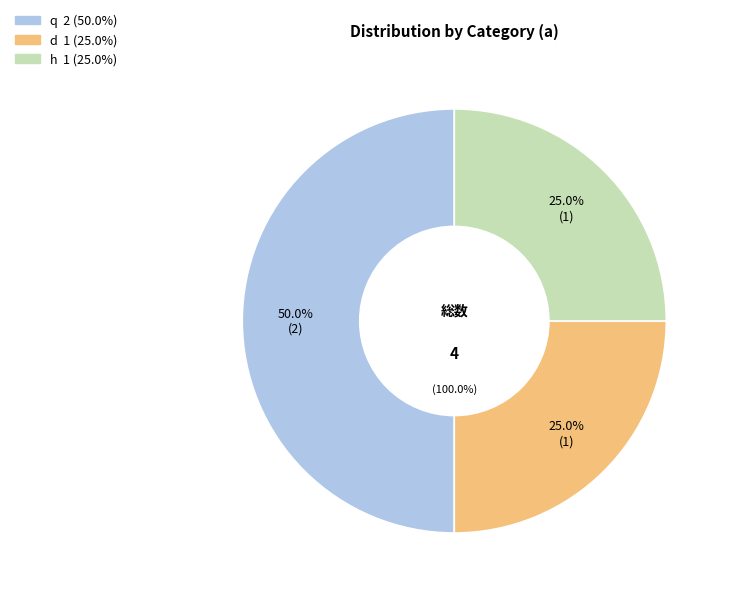

How many slices are in this pie chart?

3